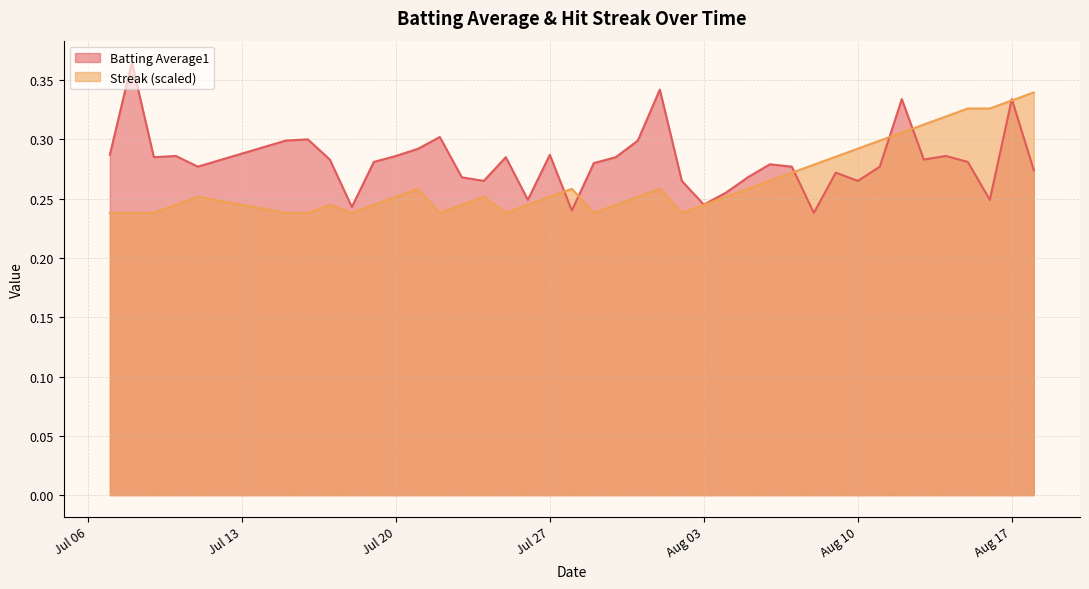

What is the difference between the maximum and minimum values in the Batting Average1 series?

0.1